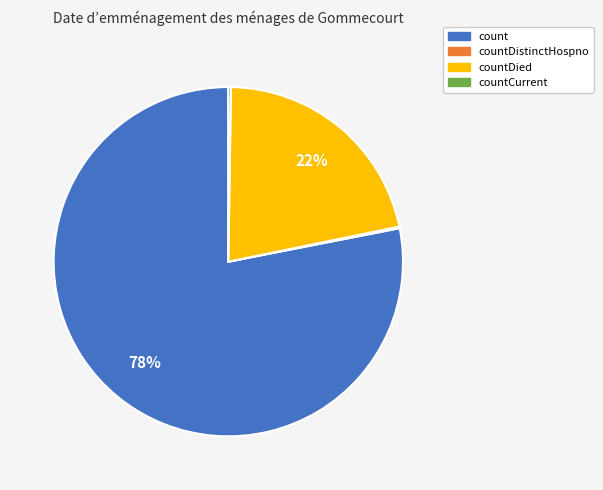

To the nearest percent, what is the difference between the largest and smallest slice percentages?

78%